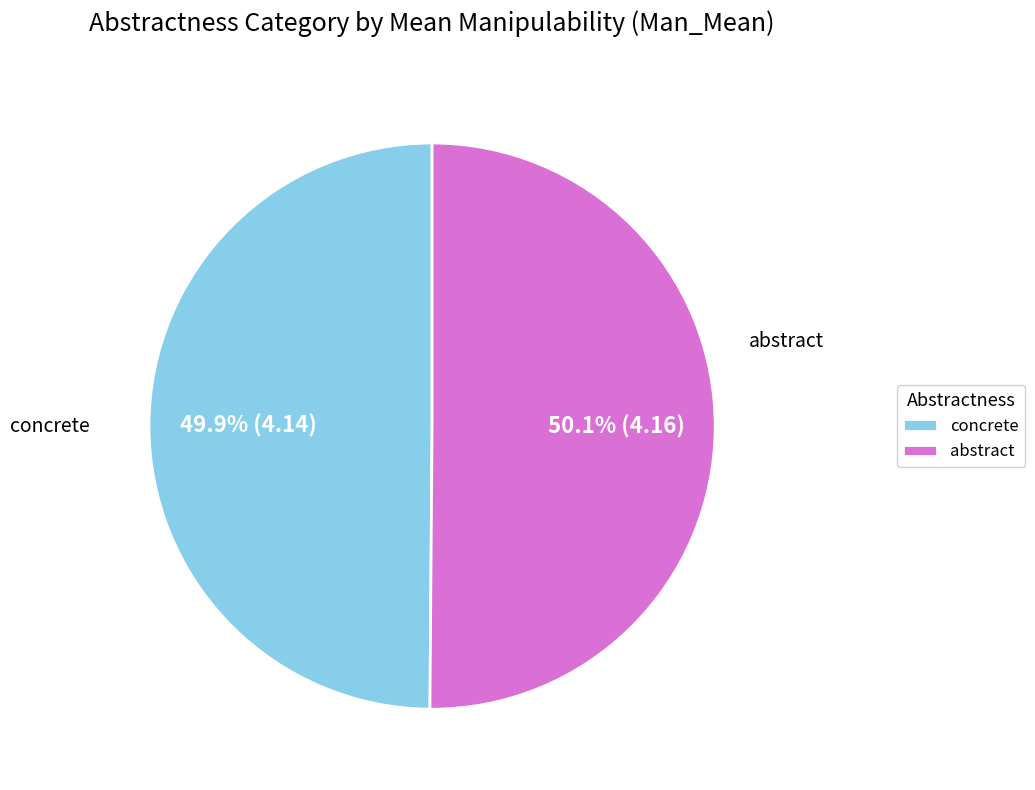

What is the ratio of the value at concrete to the value at abstract?

1.0